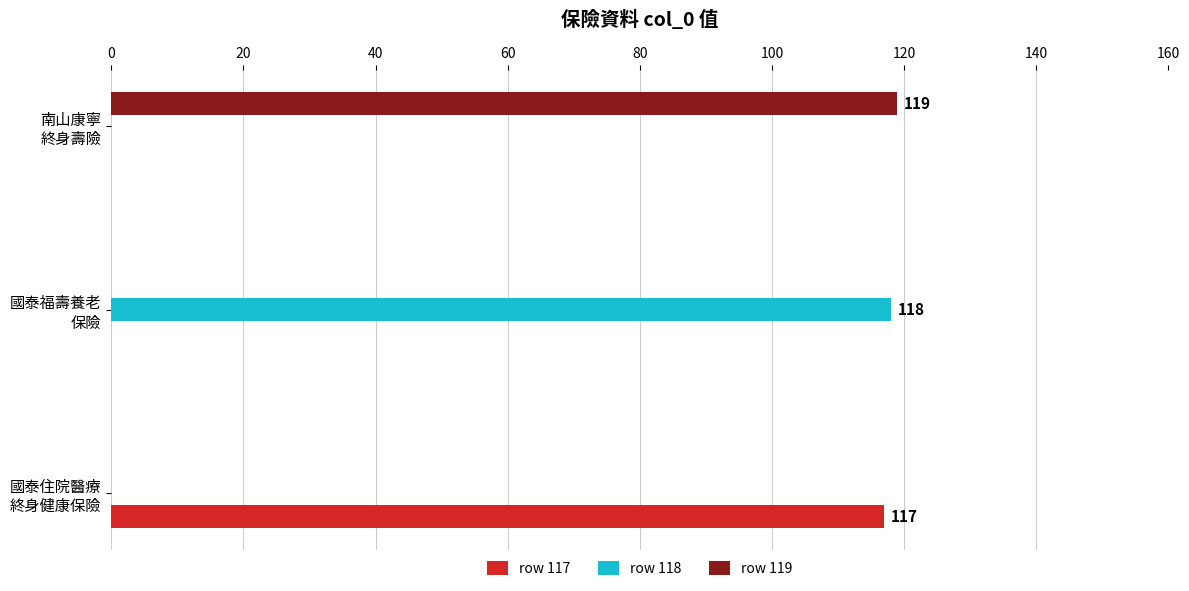

What is the greatest value displayed?

119